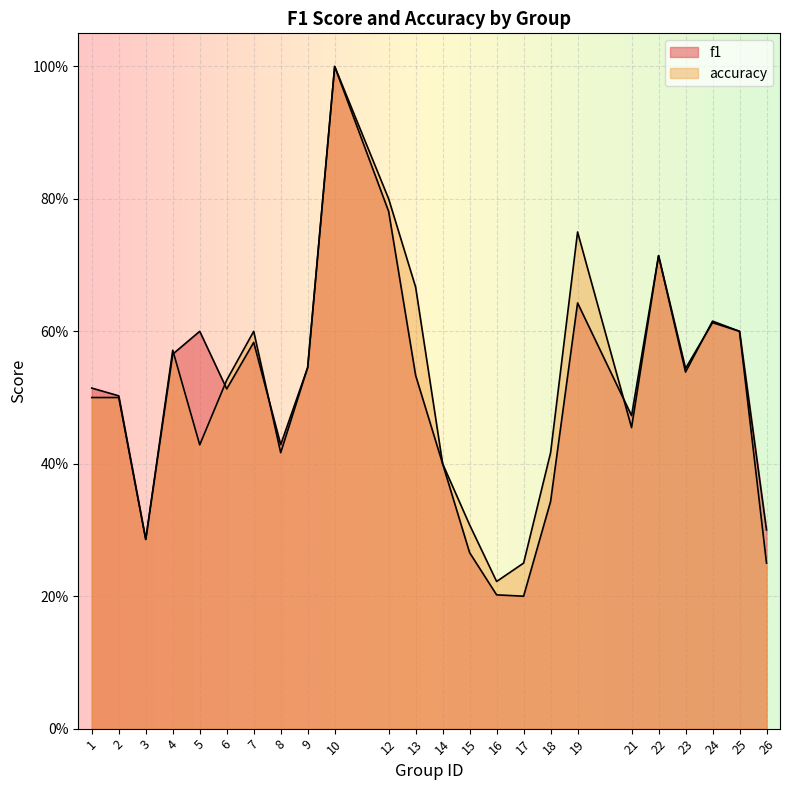

Reading left to right, transcribe all the data shown in this chart.

f1: 1=0.5	2=0.5	3=0.3	4=0.6	5=0.6	6=0.5	7=0.6	8=0.4	9=0.5	10=1.0	12=0.8	13=0.5	14=0.4	15=0.3	16=0.2	17=0.2	18=0.3	19=0.6	21=0.5	22=0.7	23=0.5	24=0.6	25=0.6	26=0.3
accuracy: 1=0.5	2=0.5	3=0.3	4=0.6	5=0.4	6=0.5	7=0.6	8=0.4	9=0.5	10=1.0	12=0.8	13=0.7	14=0.4	15=0.3	16=0.2	17=0.2	18=0.4	19=0.8	21=0.5	22=0.7	23=0.5	24=0.6	25=0.6	26=0.2